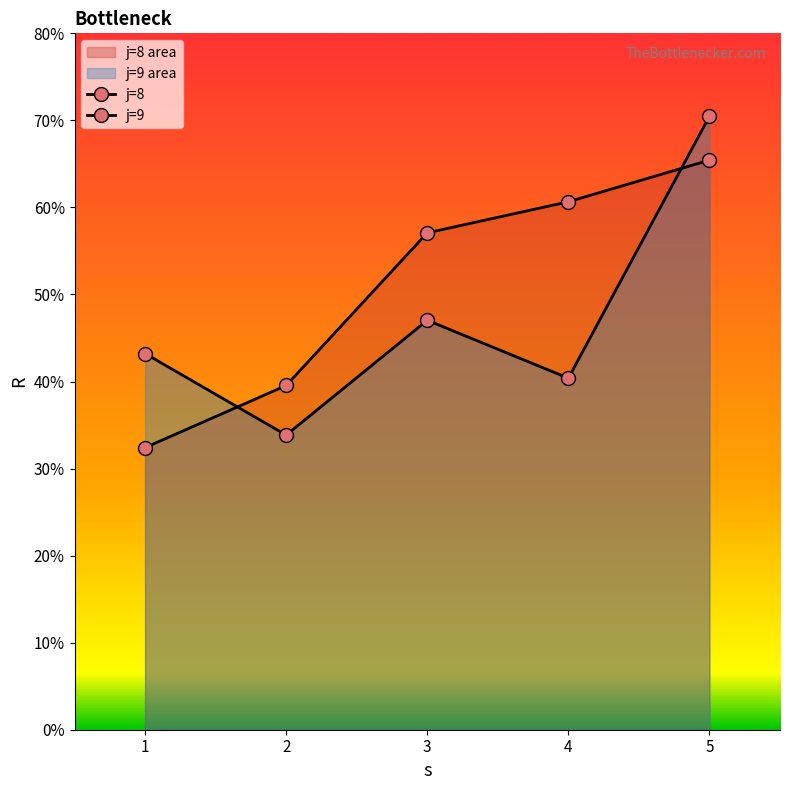

The value of R at j=9,s=5 is 70.5. True or false?

True